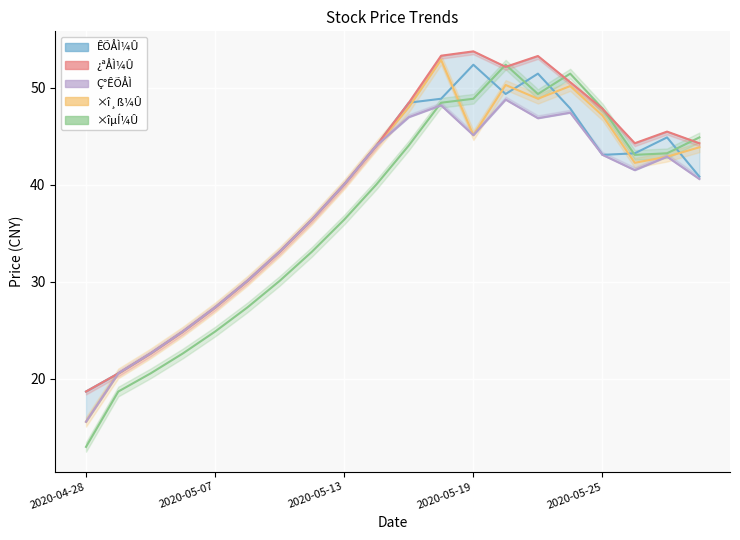

How many categories are shown in the chart?

20